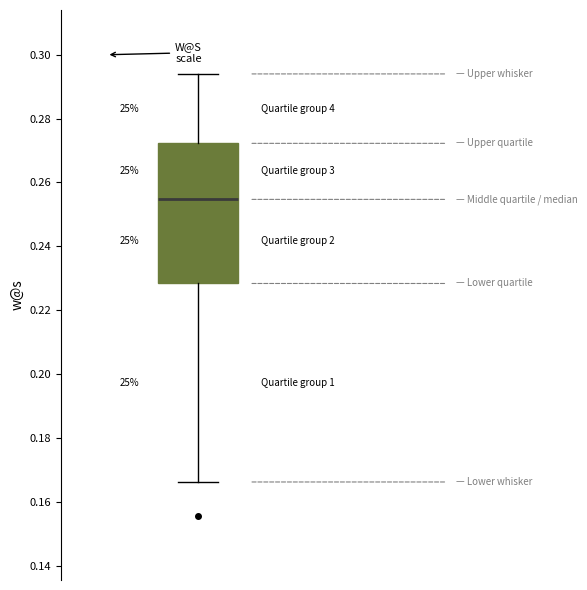

Transcribe this box plot: give where the median line is, the range the box spans, and where the two whiskers end, as read against the y-axis. The values are not printed on the chart, so give them approximately, as read against the axis.

median 0.254, box 0.228 to 0.272, whiskers 0.166 to 0.294